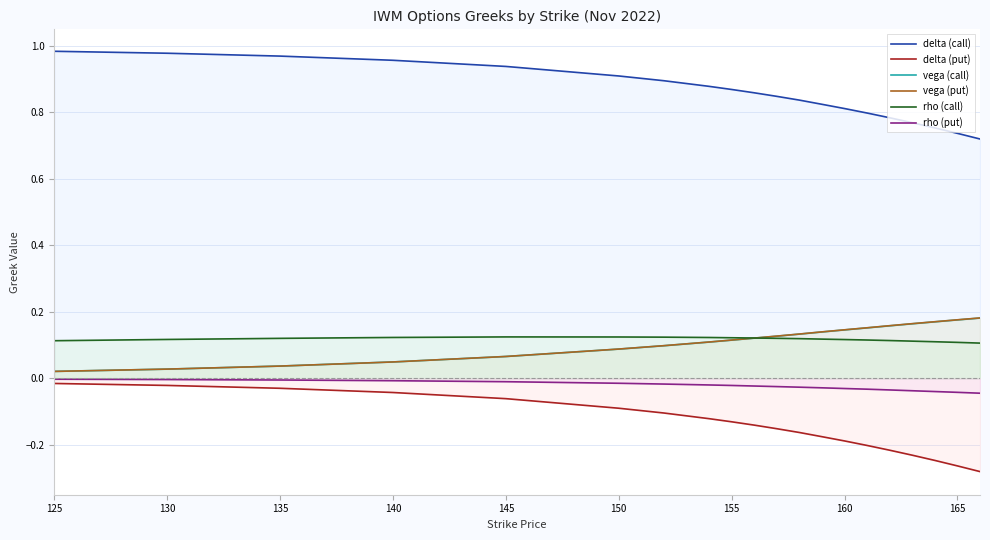

Reading left to right, list all the values displayed in this chart.

delta (call): 1.0	1.0	1.0	1.0	0.9	0.9	0.9	0.9	0.9	0.9	0.8	0.8	0.8	0.8	0.8	0.8	0.8	0.8	0.7	0.7
delta (put): -0.0	-0.0	-0.0	-0.0	-0.1	-0.1	-0.1	-0.1	-0.1	-0.1	-0.2	-0.2	-0.2	-0.2	-0.2	-0.2	-0.2	-0.2	-0.3	-0.3
vega (call): 0.0	0.0	0.0	0.0	0.1	0.1	0.1	0.1	0.1	0.1	0.1	0.1	0.1	0.1	0.2	0.2	0.2	0.2	0.2	0.2
vega (put): 0.0	0.0	0.0	0.0	0.1	0.1	0.1	0.1	0.1	0.1	0.1	0.1	0.1	0.1	0.2	0.2	0.2	0.2	0.2	0.2
rho (call): 0.1	0.1	0.1	0.1	0.1	0.1	0.1	0.1	0.1	0.1	0.1	0.1	0.1	0.1	0.1	0.1	0.1	0.1	0.1	0.1
rho (put): -0.0	-0.0	-0.0	-0.0	-0.0	-0.0	-0.0	-0.0	-0.0	-0.0	-0.0	-0.0	-0.0	-0.0	-0.0	-0.0	-0.0	-0.0	-0.0	-0.0